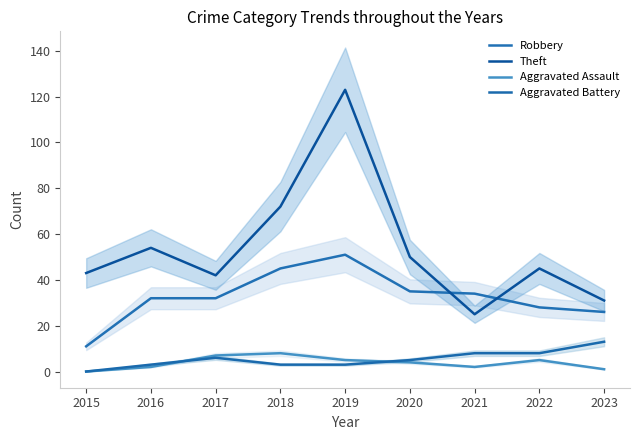

Which label corresponds to the largest value in the chart?

2019